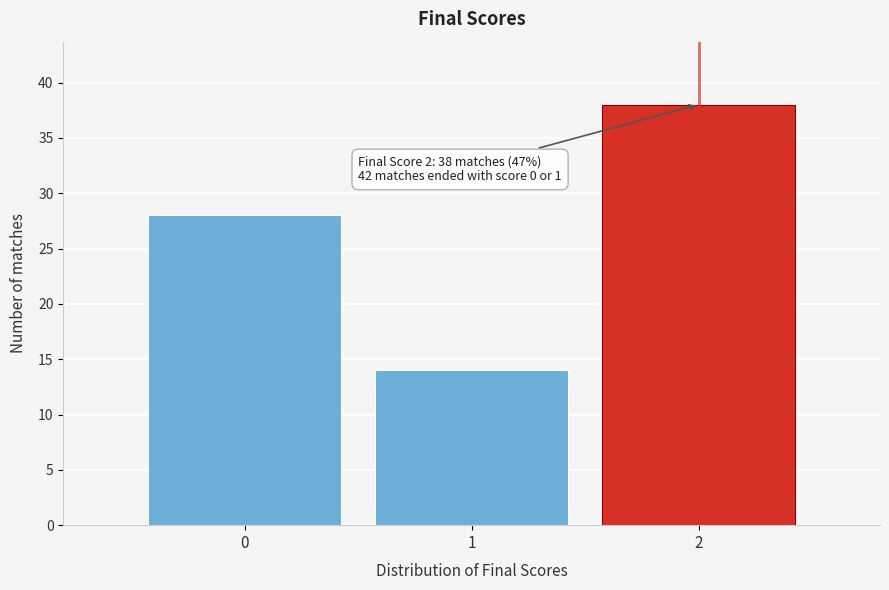

Reading left to right, list all the values displayed in this chart.

0=28	1=14	2=38